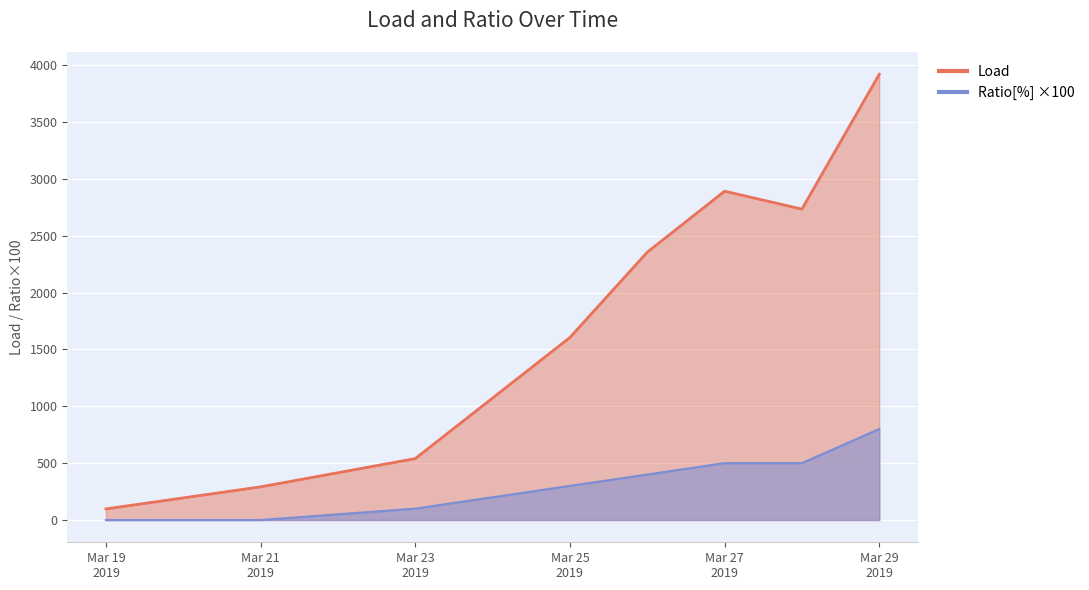

At which label does Load first exceed 2355?

Mar 27 2019